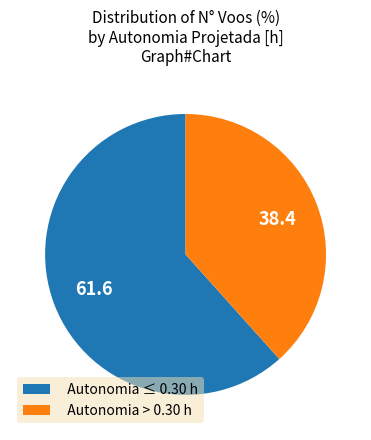

Which has a higher value, Autonomia > 0.30 h or Autonomia ≤ 0.30 h?

Autonomia ≤ 0.30 h